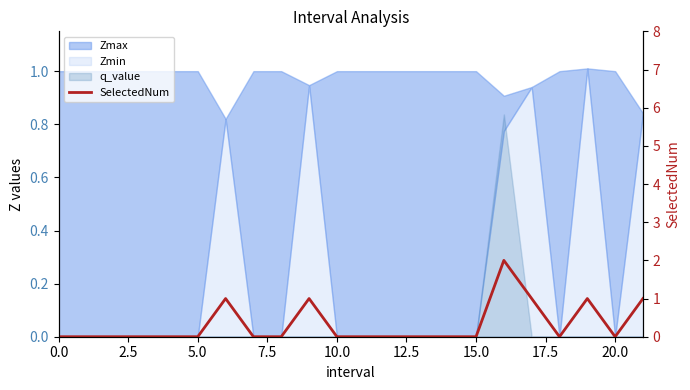

Reading left to right, list all the values displayed in this chart.

0	0	0	0	0	0	1	0	0	1	0	0	0	0	0	0	2	1	0	1	0	1